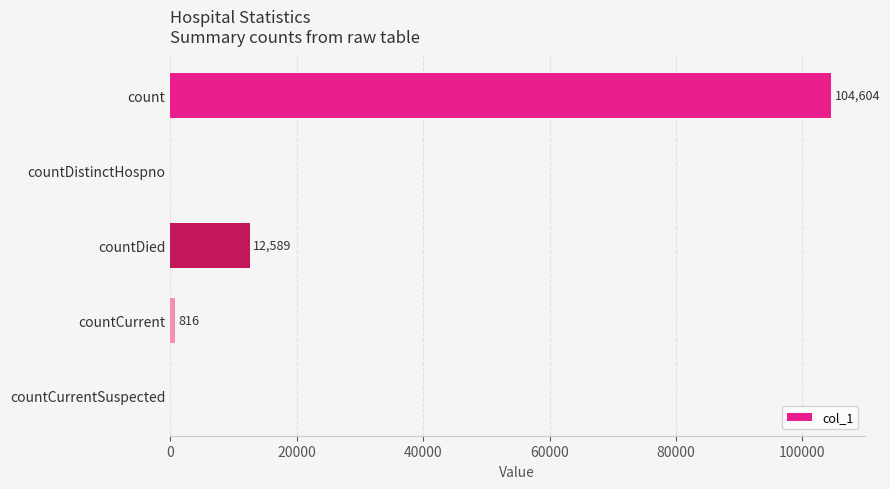

What is the maximum value shown in the chart?

104604